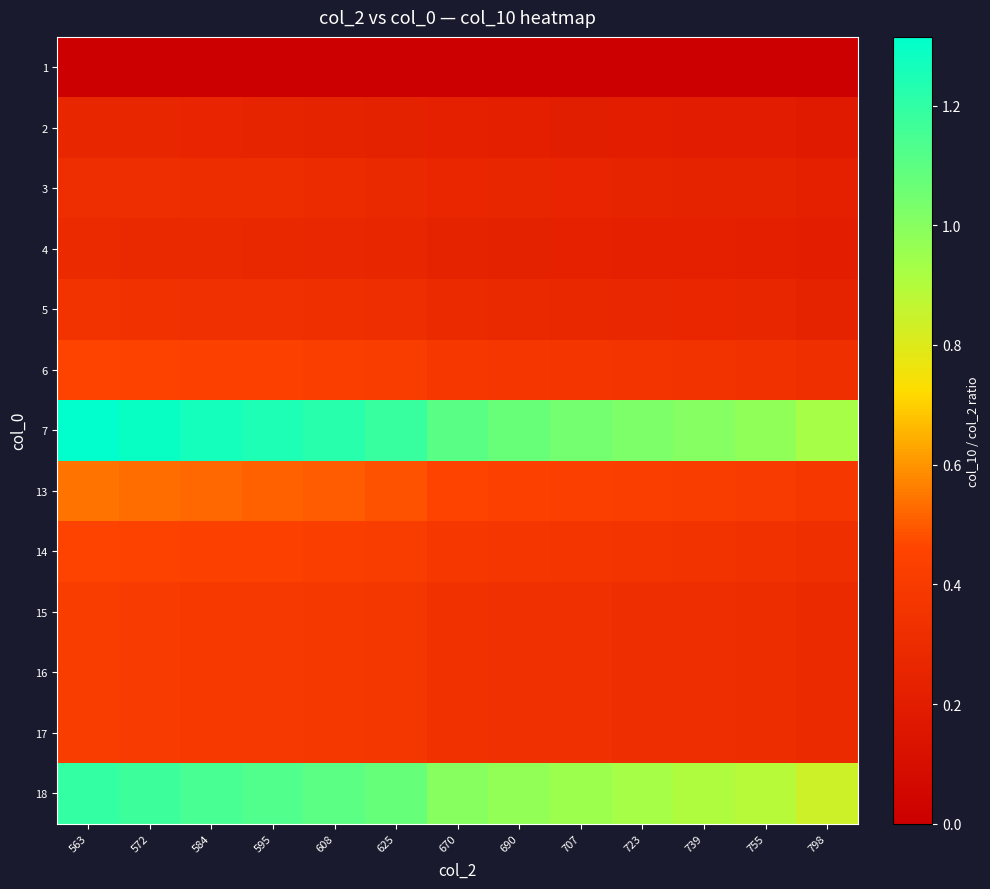

At which category is the sum across all series the highest?

563